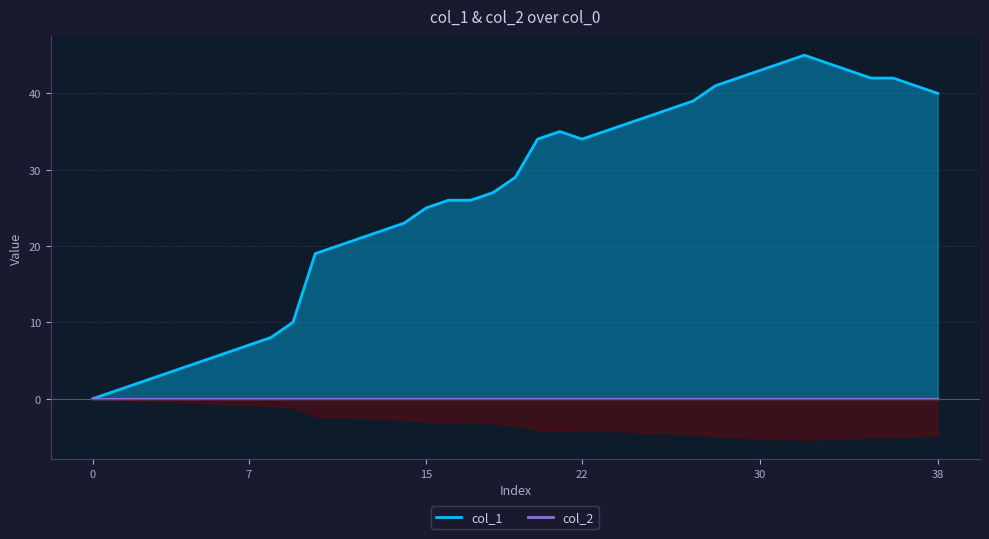

At which label is the value closest to 22?

13